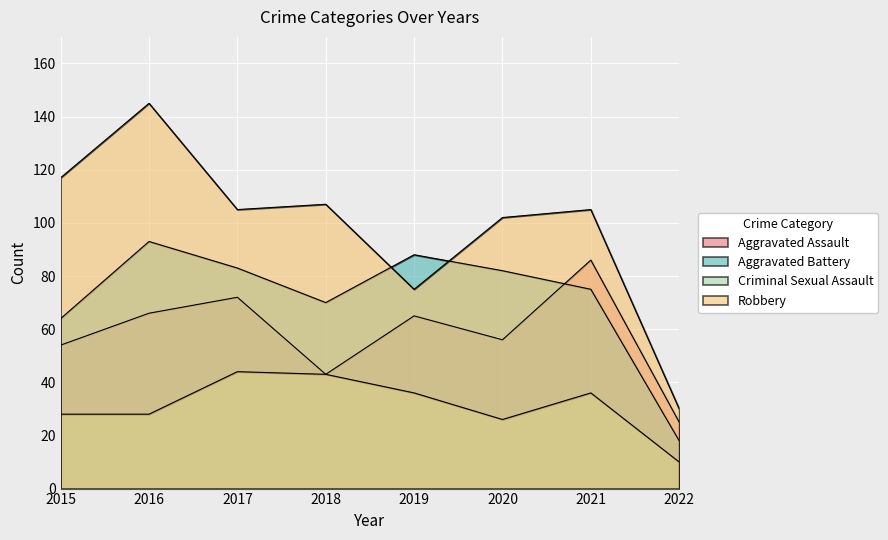

Between 2016 and 2020, which series saw the biggest shift?

Robbery